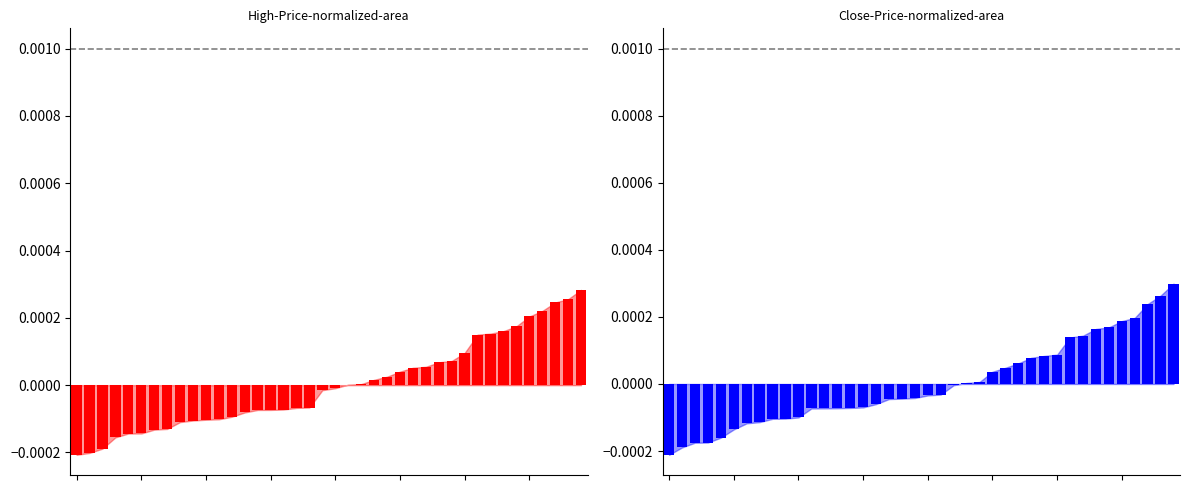

What are all the series names shown in the legend?

High, Close